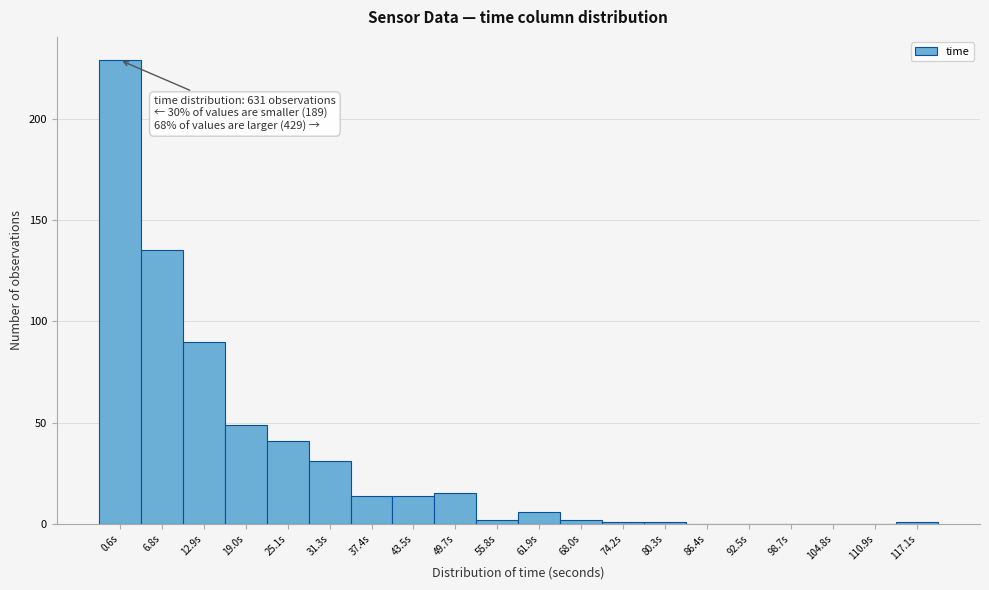

Reading right to left, extract all data points from this chart.

117.1s=1	110.9s=0	104.8s=0	98.7s=0	92.5s=0	86.4s=0	80.3s=1	74.2s=1	68.0s=2	61.9s=6	55.8s=2	49.7s=15	43.5s=14	37.4s=14	31.3s=31	25.1s=41	19.0s=49	12.9s=90	6.8s=135	0.6s=229